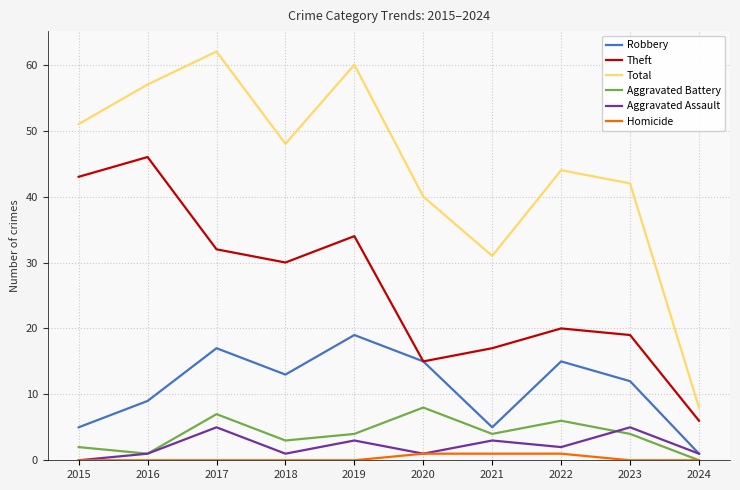

What is the sum of the Theft values at 2024 and 2017?

38